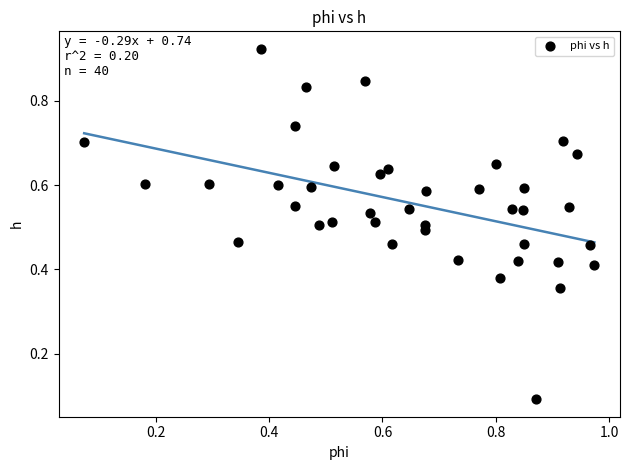

How many points are shown in the scatter plot?

40